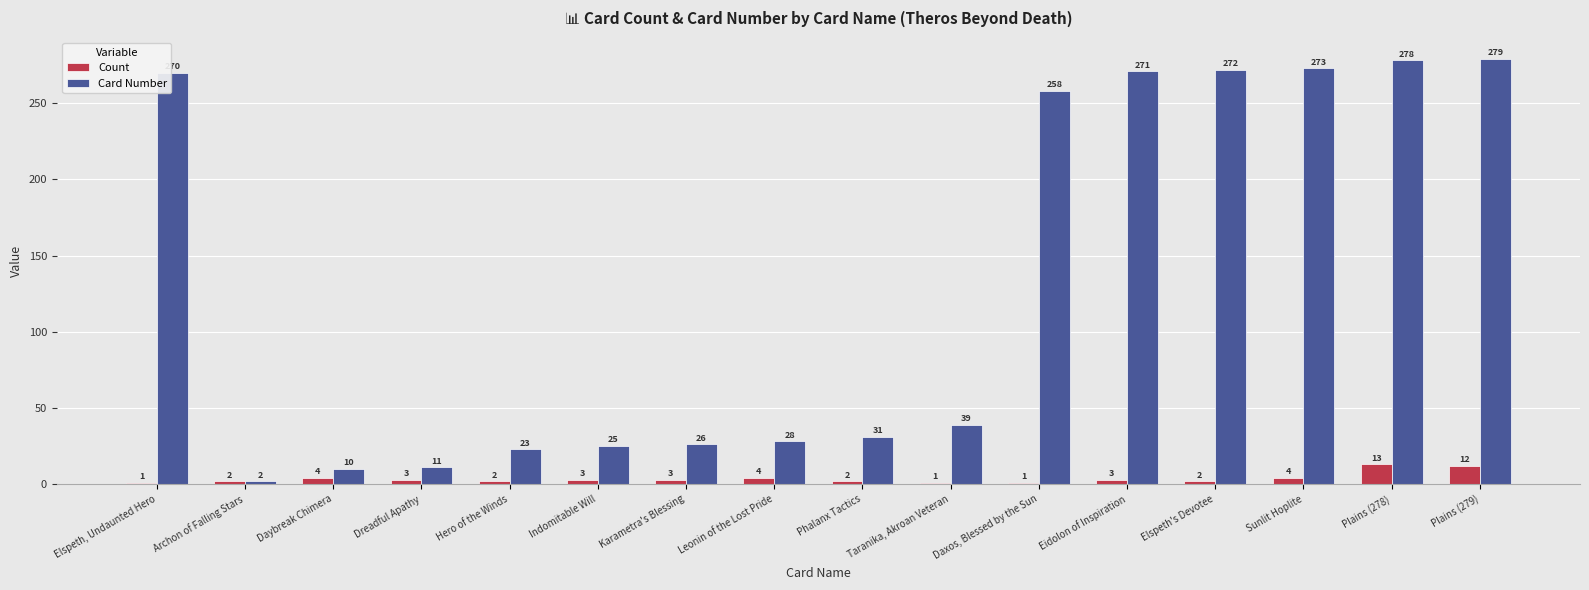

What is the difference between the maximum and minimum values in the Count series?

12